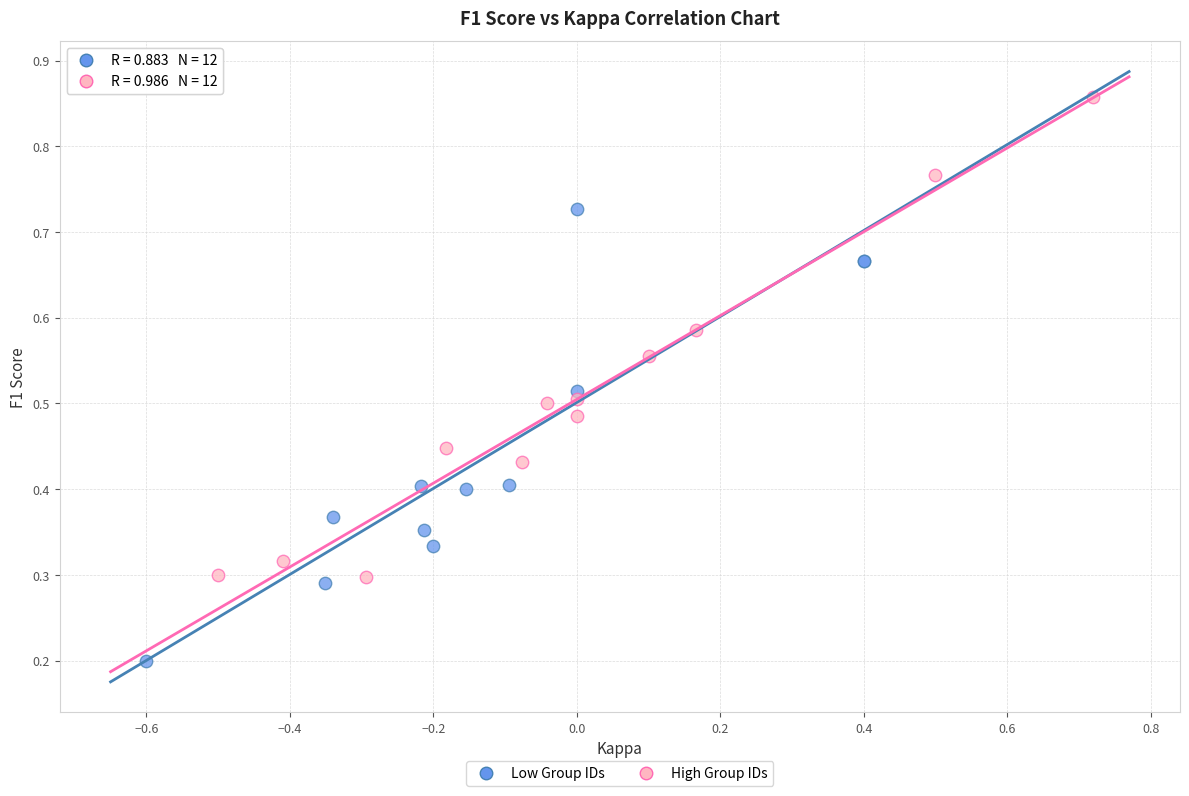

Which series reaches the minimum Y coordinate?

Low Group IDs